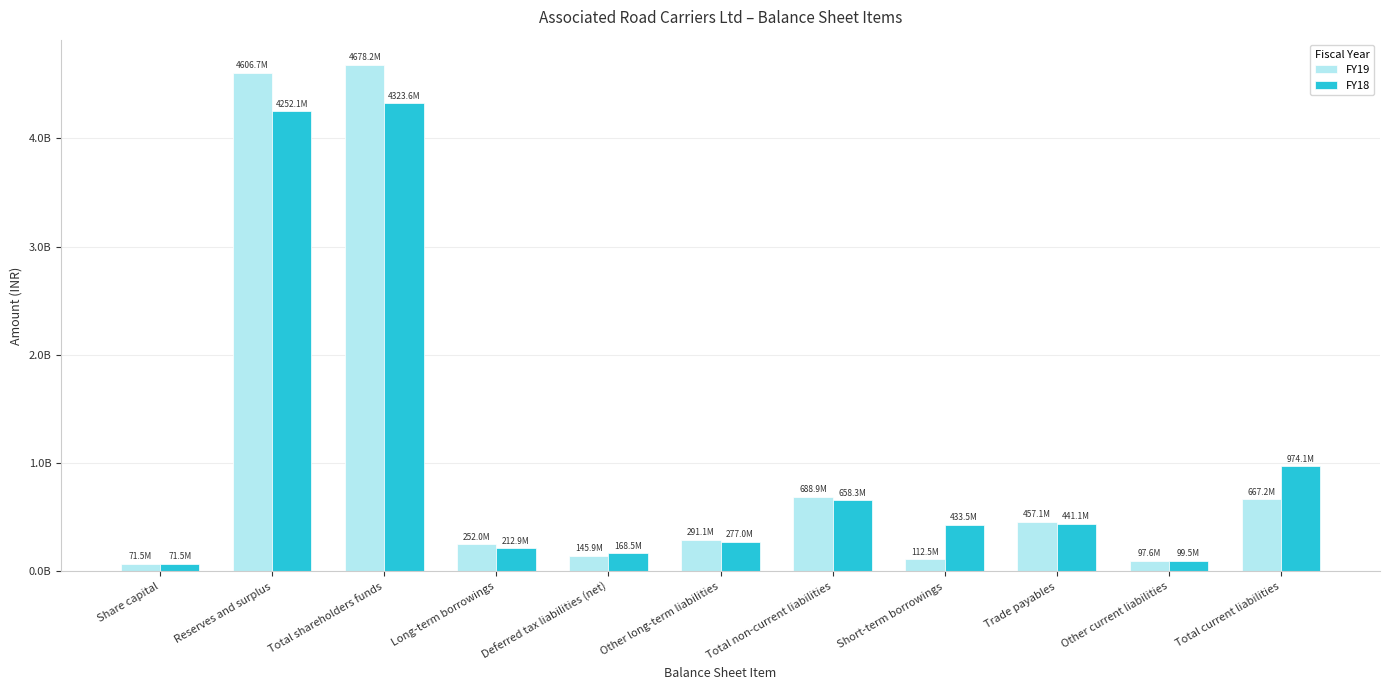

What is the difference between the highest and lowest values at Long-term borrowings?

39071369